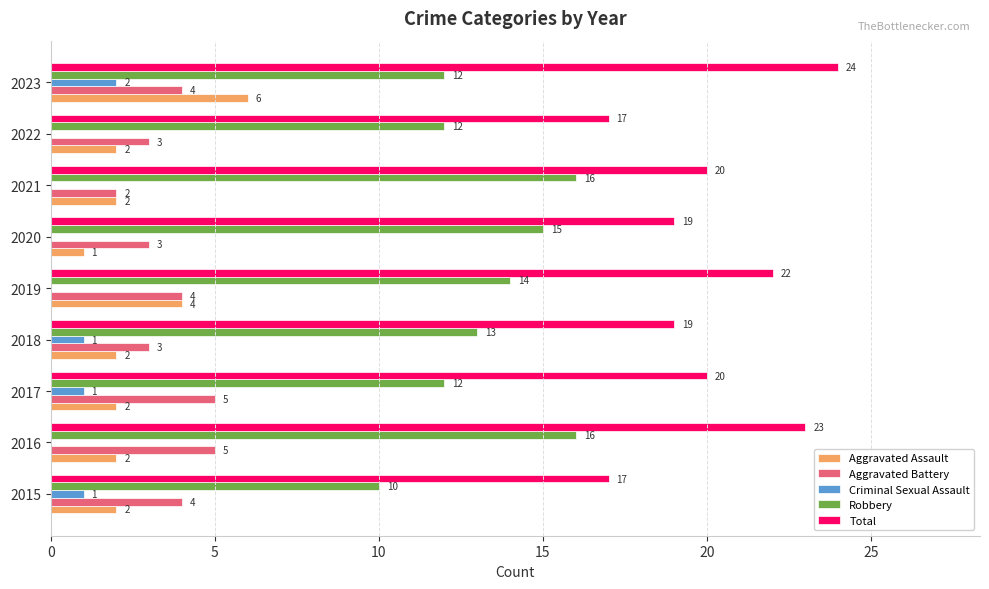

How many data points does each series have?

9